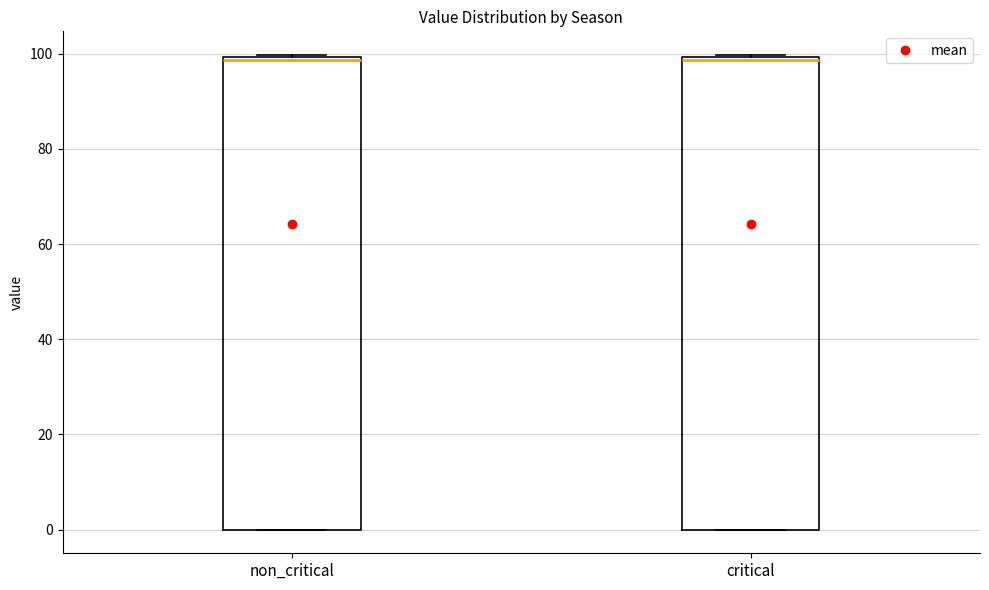

Reading left to right, transcribe this box plot: for each box, give where its median line is, the range the box spans, and where its two whiskers end, as read against the y-axis. The values are not printed on the chart, so give them approximately, as read against the axis.

non_critical: median 98, box 0 to 100, whiskers 0 to 100
critical: median 98, box 0 to 100, whiskers 0 to 100